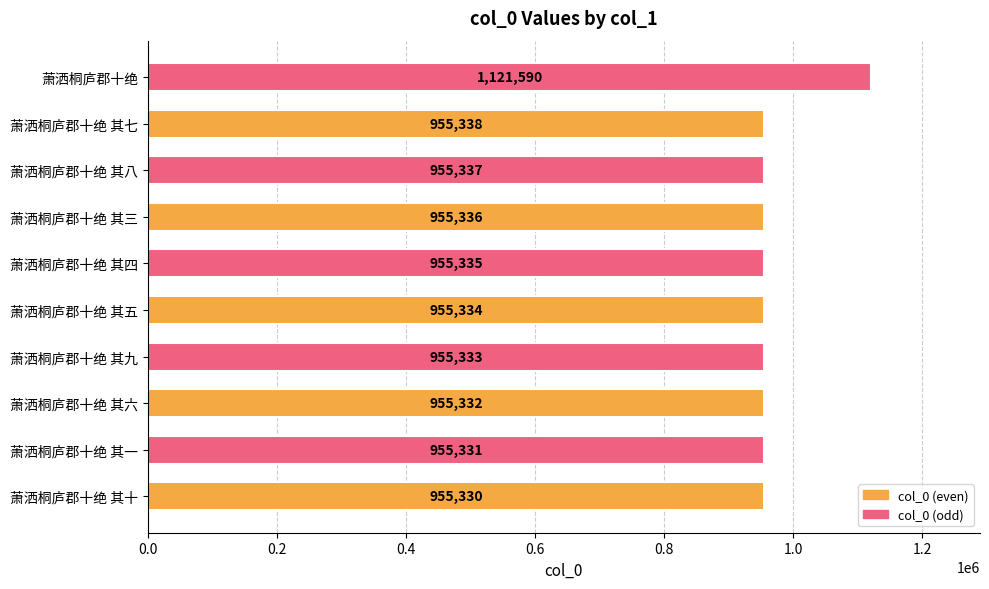

Count the number of data series in this chart.

1